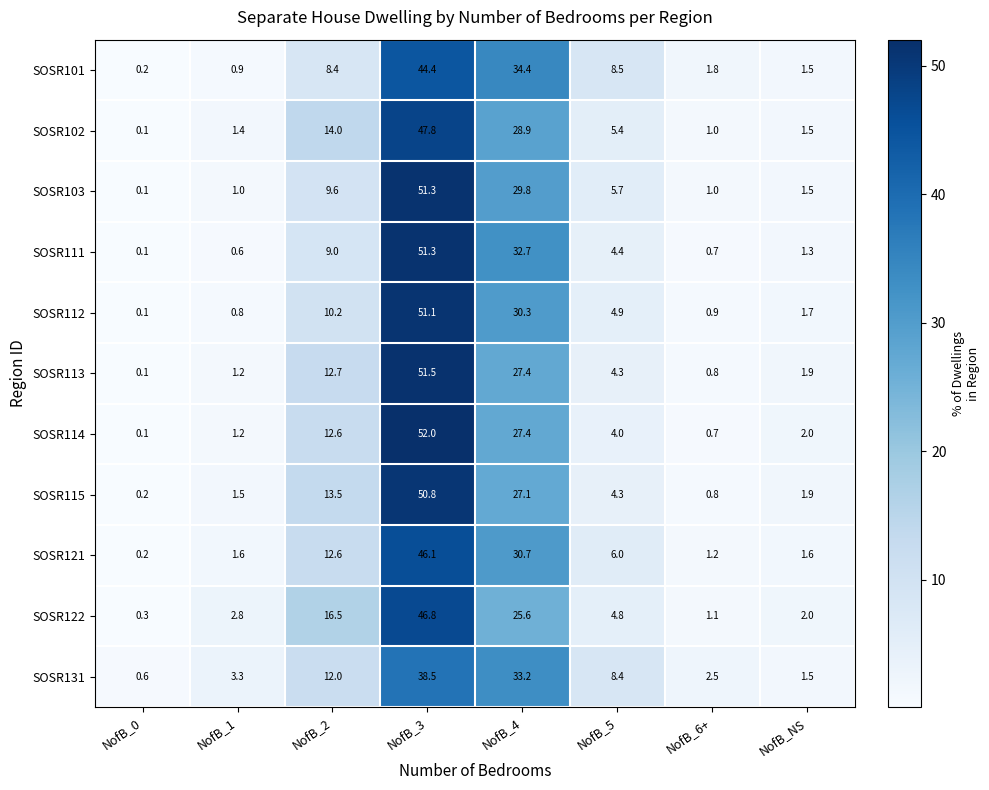

At which label does SOSR121 reach its minimum?

NofB_0